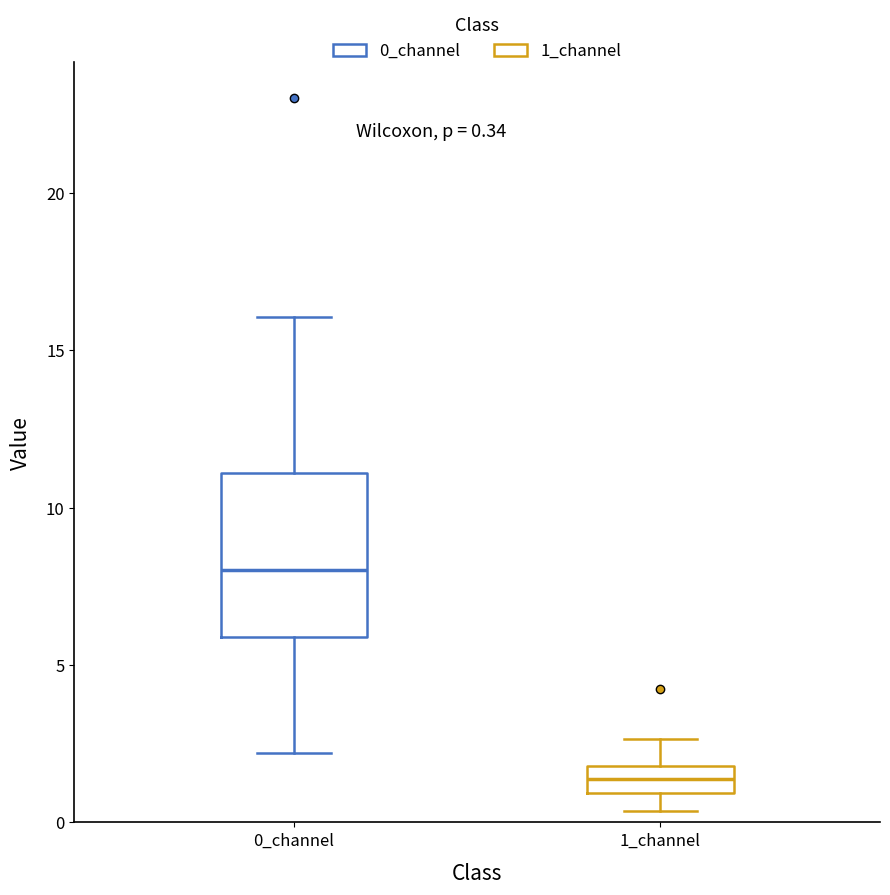

Which box is the tallest, from its lower edge to its upper edge?

0_channel